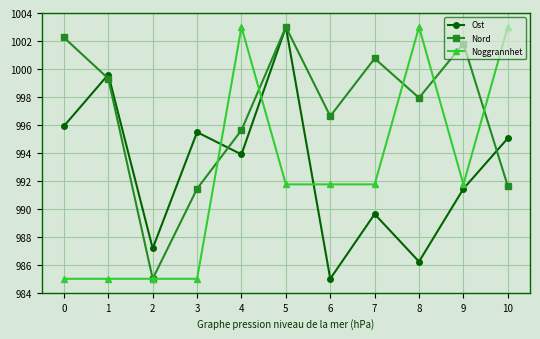

What is the greatest value displayed?

1003.0